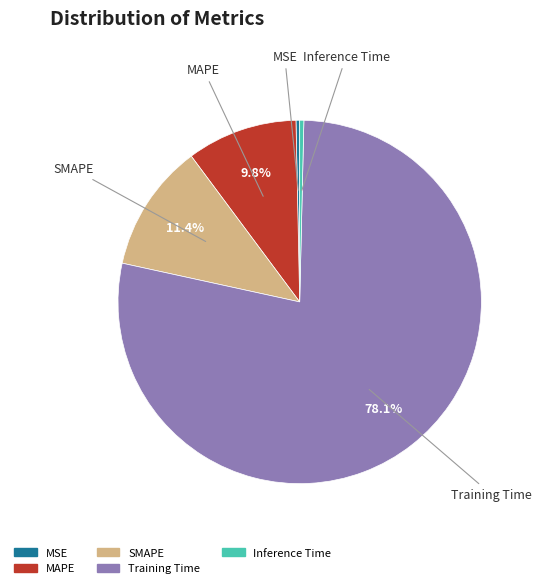

Between SMAPE and MAPE, which is larger?

SMAPE